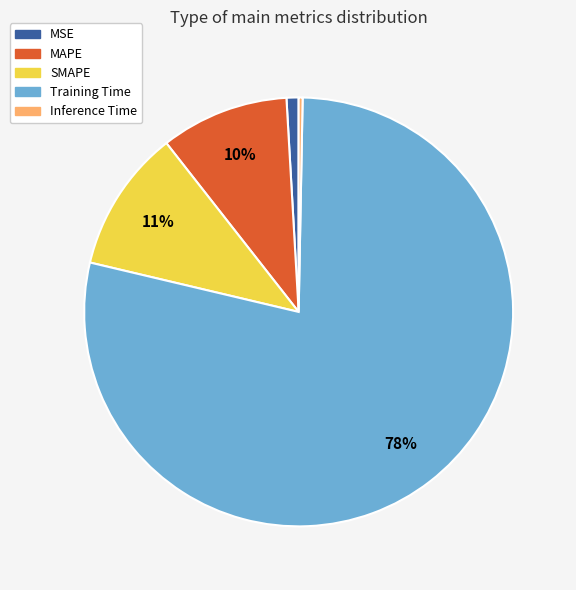

Is it true that Training Time is 85% of the pie?

False